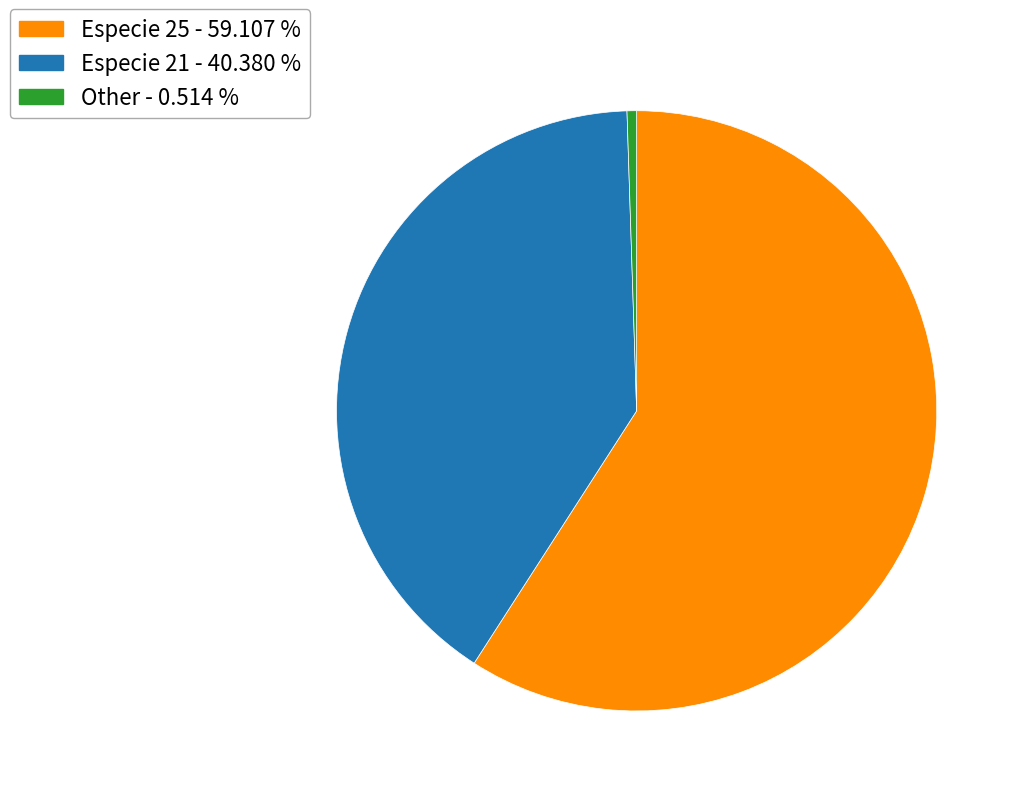

Which category has the biggest portion of the pie?

Especie 25 - 59.107 %